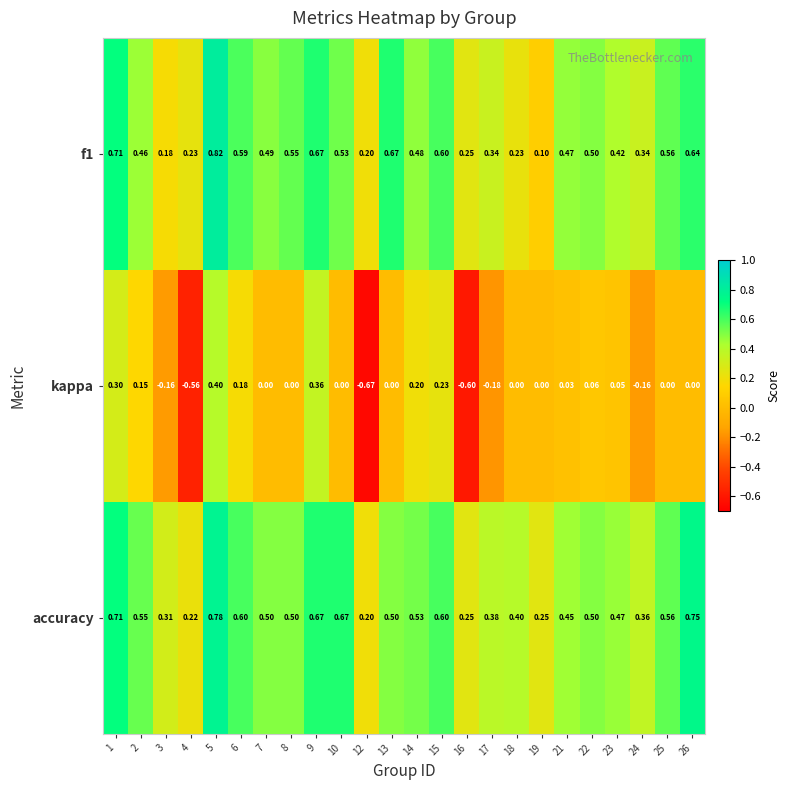

Which series has the largest total across all categories?

accuracy